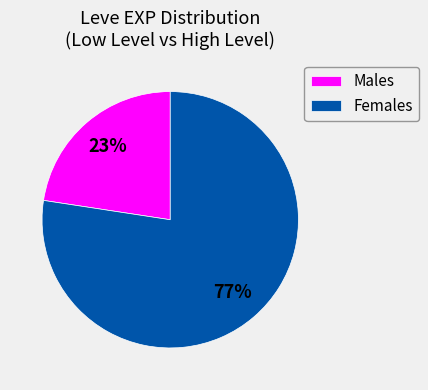

To the nearest percent, what is the average slice percentage?

50%